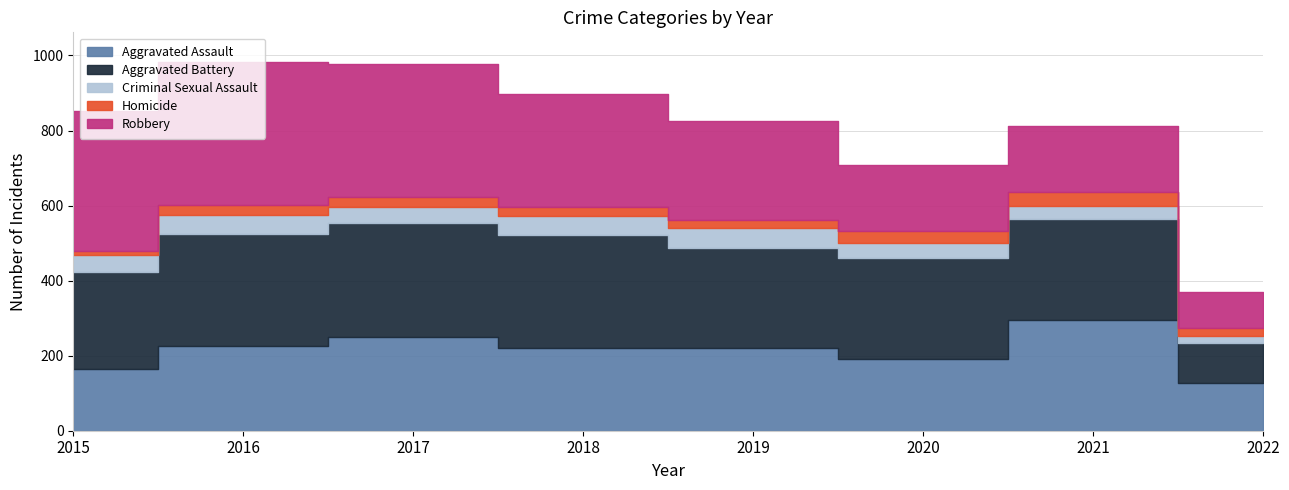

What is the greatest value displayed?

381